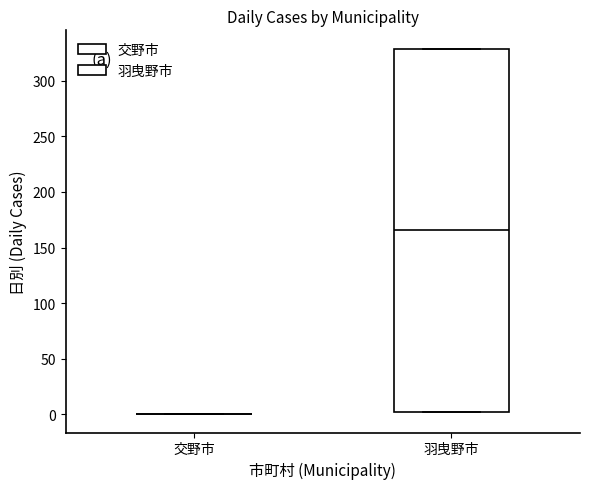

Reading left to right, read every box against the y-axis: the position of its median line, the range the box covers, and the ends of its whiskers. The values are not printed on the chart, so give them approximately, as read against the axis.

交野市: box collapsed to a line at 0, whiskers 0 to 0
羽曳野市: median 165, box 0 to 330, whiskers 0 to 330